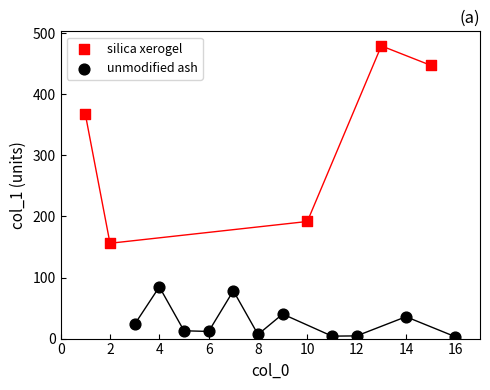

Which series reaches the minimum Y coordinate?

unmodified ash